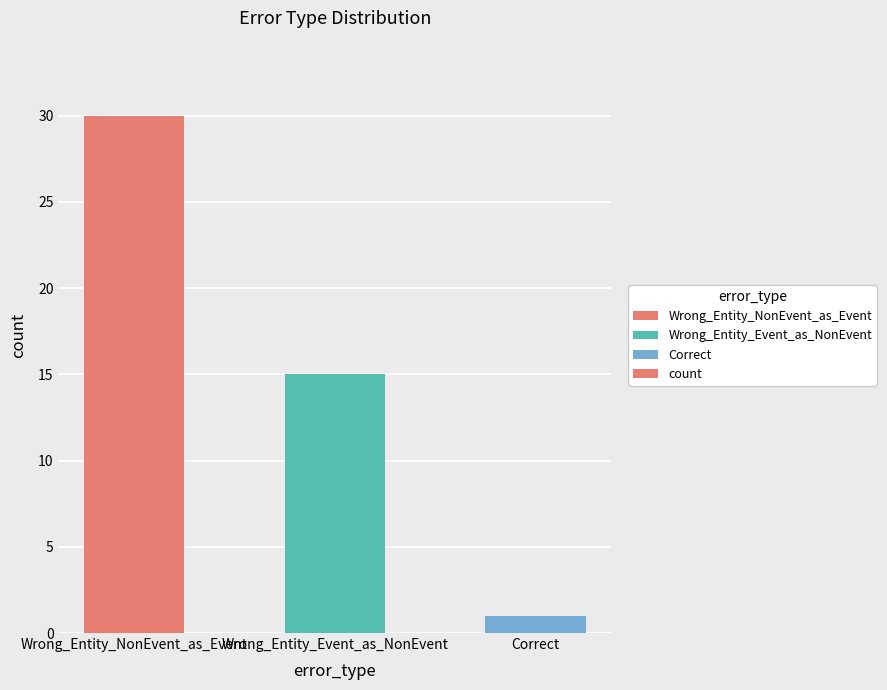

How many data points are less than 15?

1